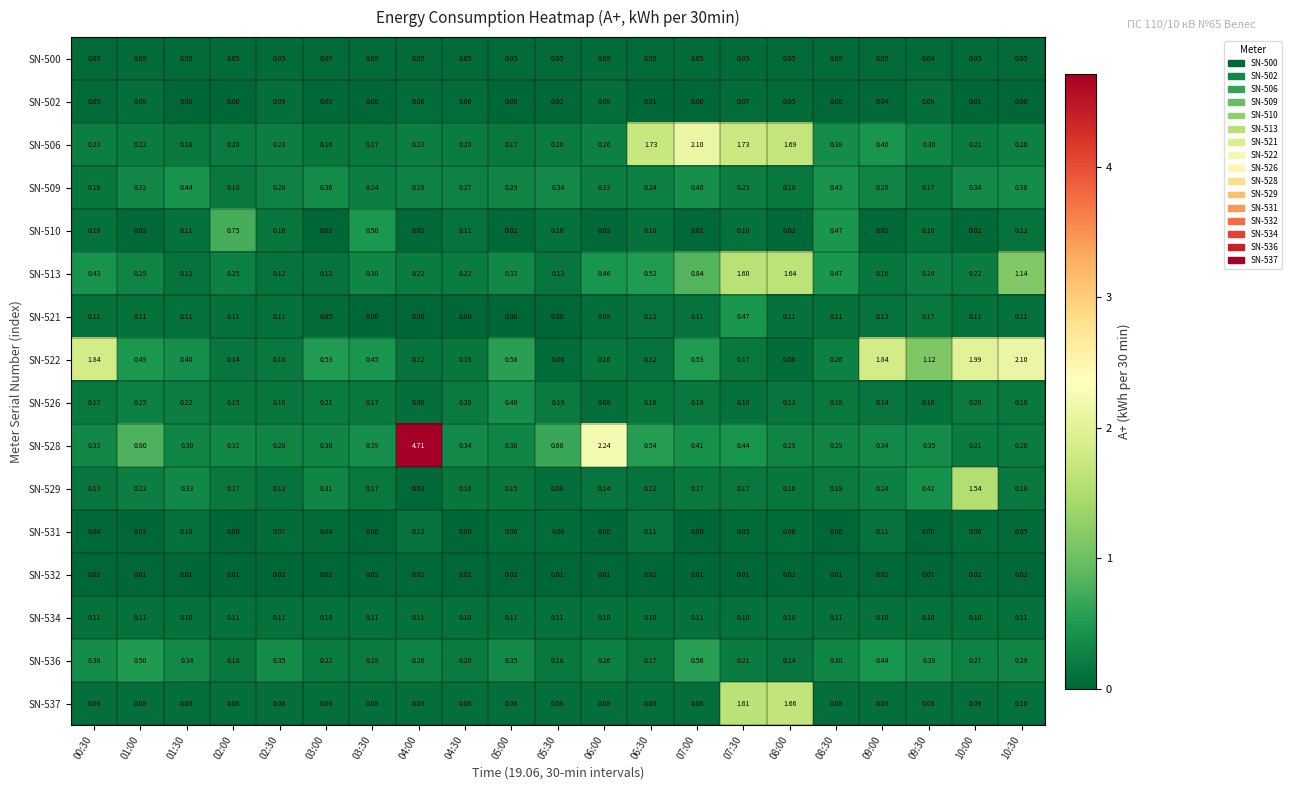

Is the value of SN-536 at 08:30 greater than the value of SN-537 at 07:30?

No